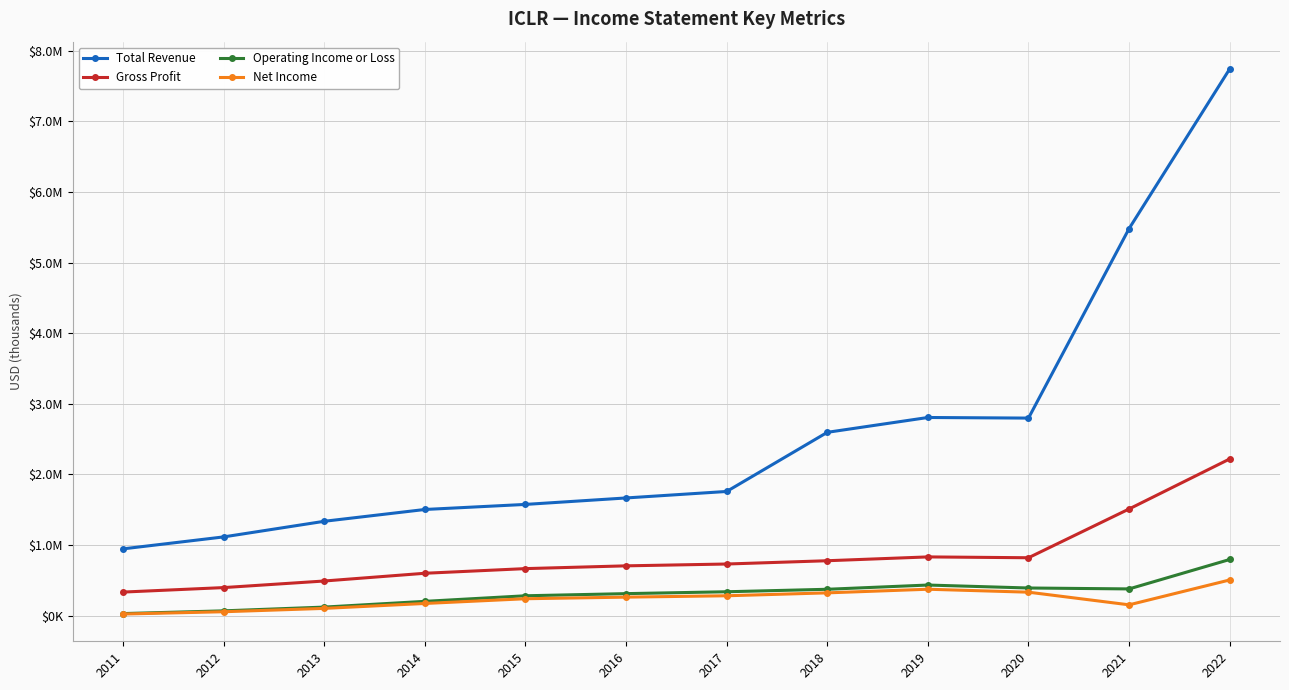

True or false: Net Income has more than 2 interior local peaks.

False